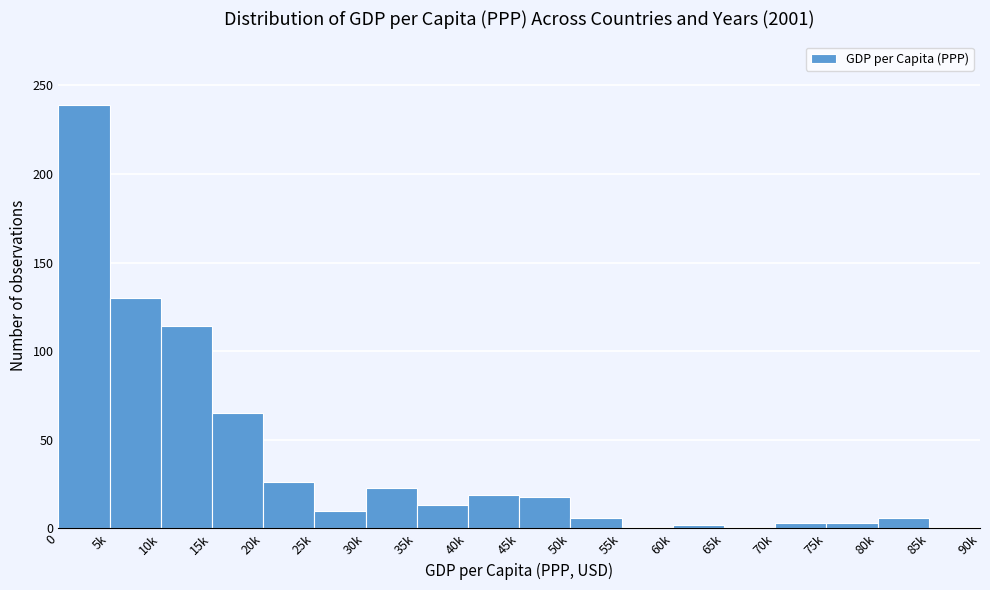

What is the average value?

38